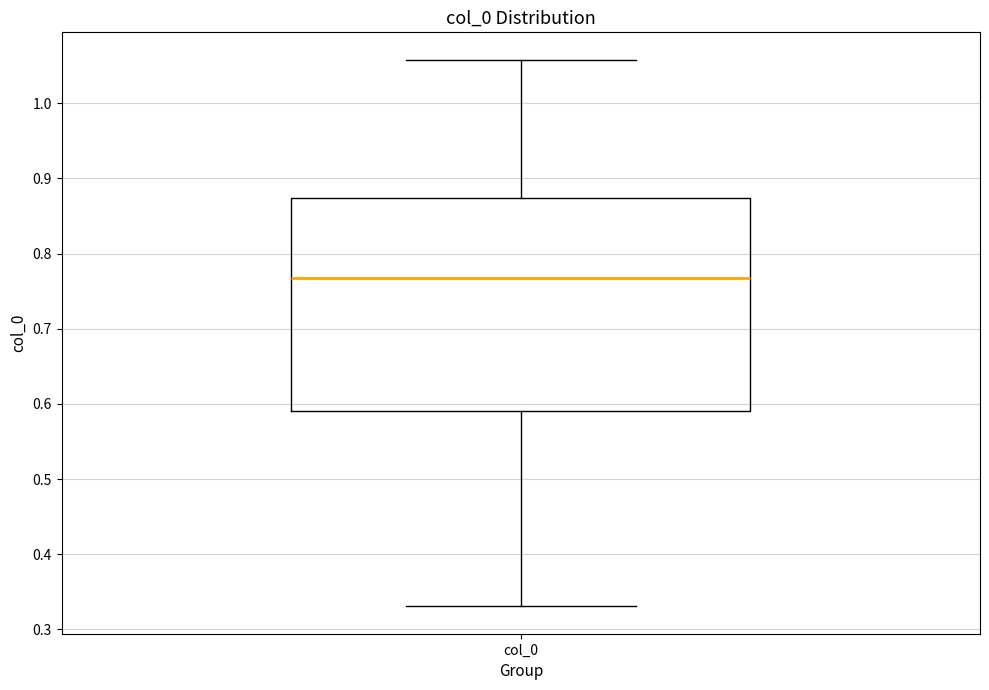

Transcribe this box plot: give where the median line is, the range the box spans, and where the two whiskers end, as read against the y-axis. The values are not printed on the chart, so give them approximately, as read against the axis.

median 0.77, box 0.59 to 0.87, whiskers 0.33 to 1.06